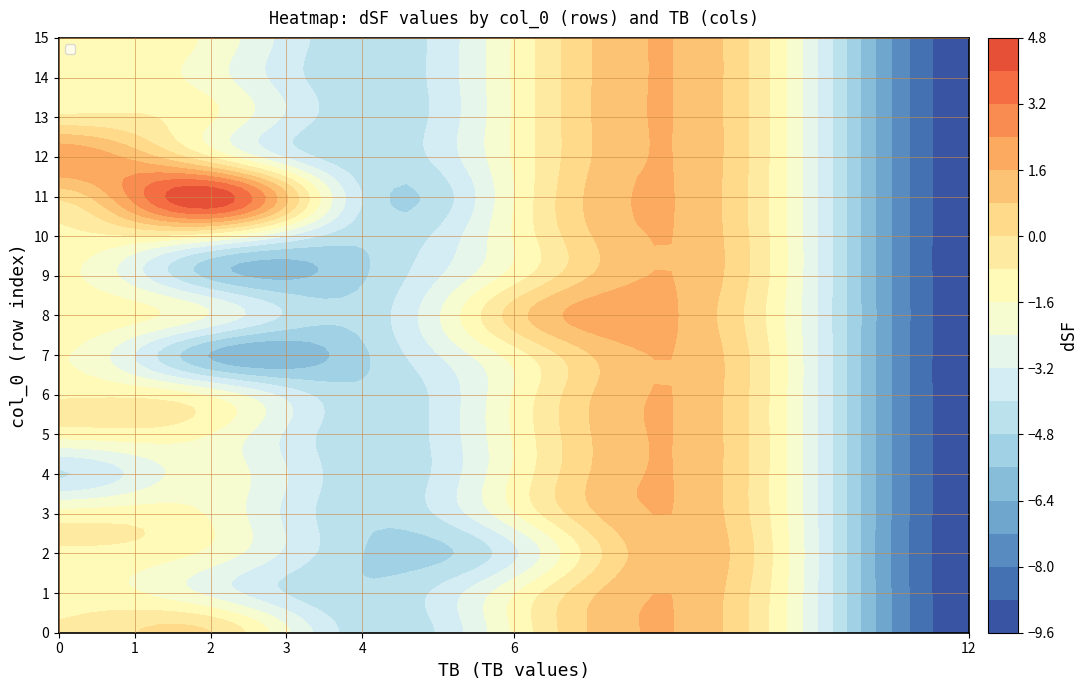

How many series are shown in this chart?

16